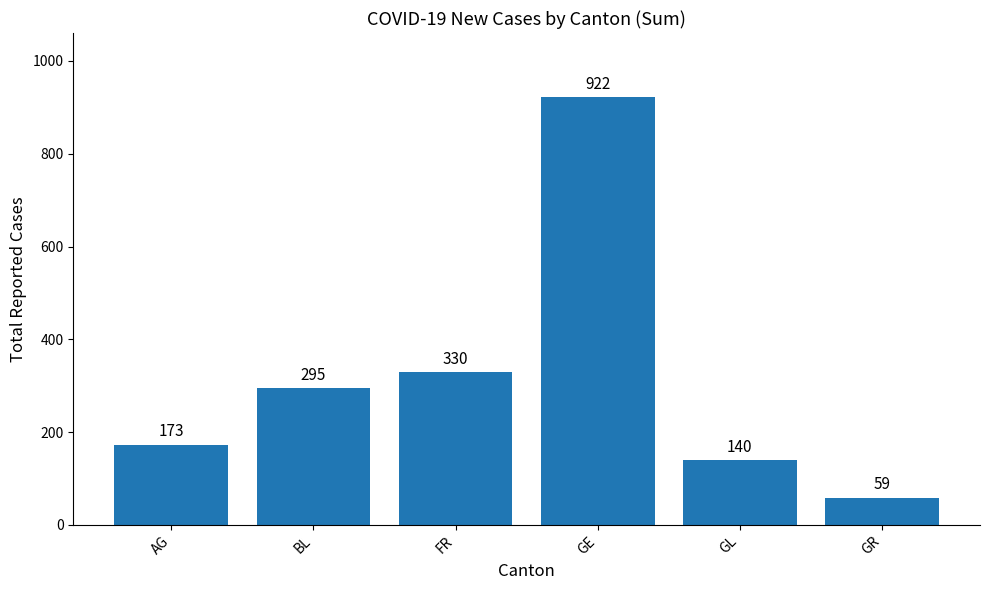

What is the value of the 3rd bar from the left?

330